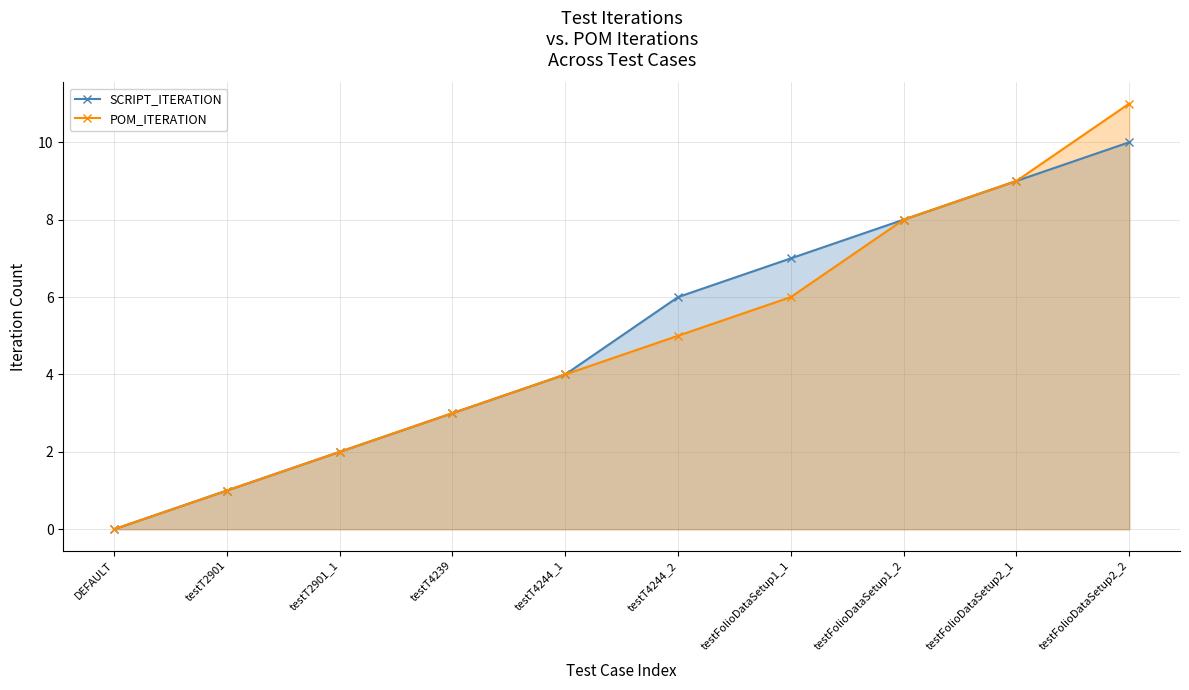

What is the maximum value for SCRIPT_ITERATION?

10